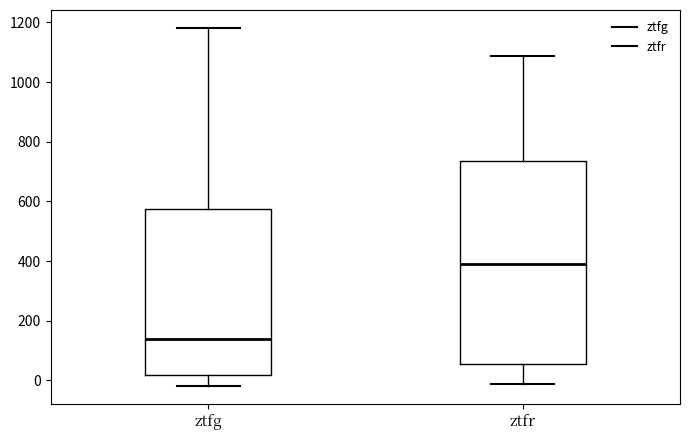

Reading left to right, read every box against the y-axis: the position of its median line, the range the box covers, and the ends of its whiskers. The values are not printed on the chart, so give them approximately, as read against the axis.

ztfg: median 140, box 20 to 580, whiskers -20 to 1180
ztfr: median 400, box 60 to 740, whiskers -20 to 1080